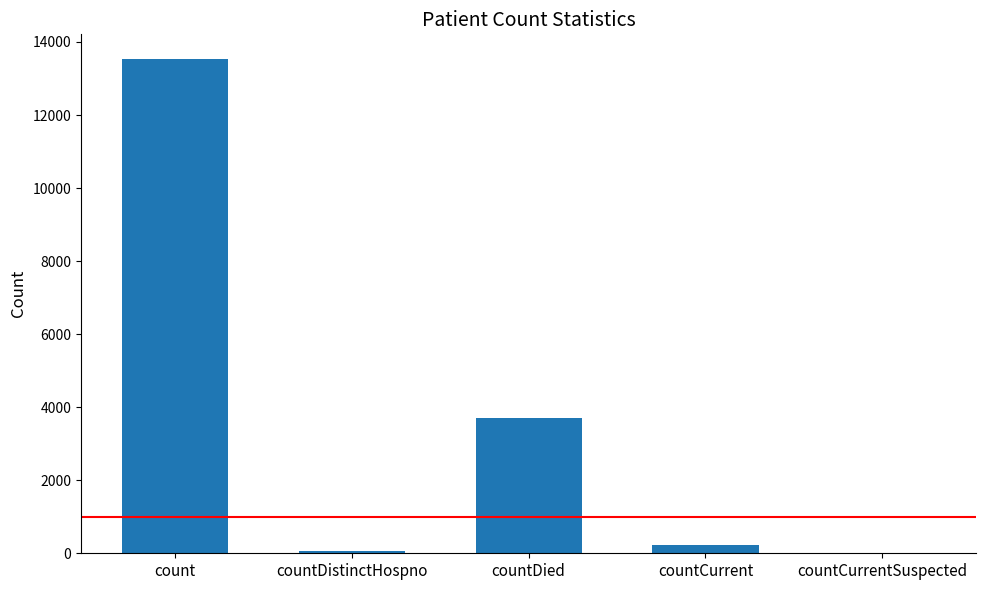

Reading left to right, transcribe all the data shown in this chart.

count=13533	countDistinctHospno=73	countDied=3708	countCurrent=214	countCurrentSuspected=0